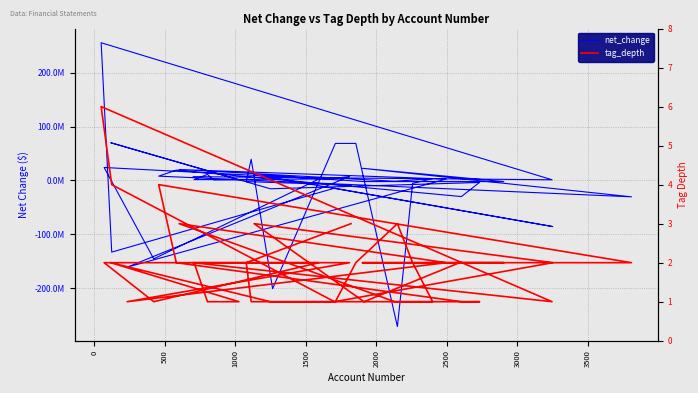

True or false: net_change has more than 2 points higher than both neighbors.

True